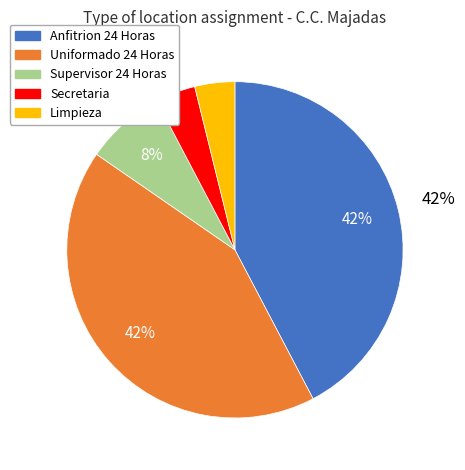

What is the ratio of the value at Limpieza to the value at Secretaria?

1.0